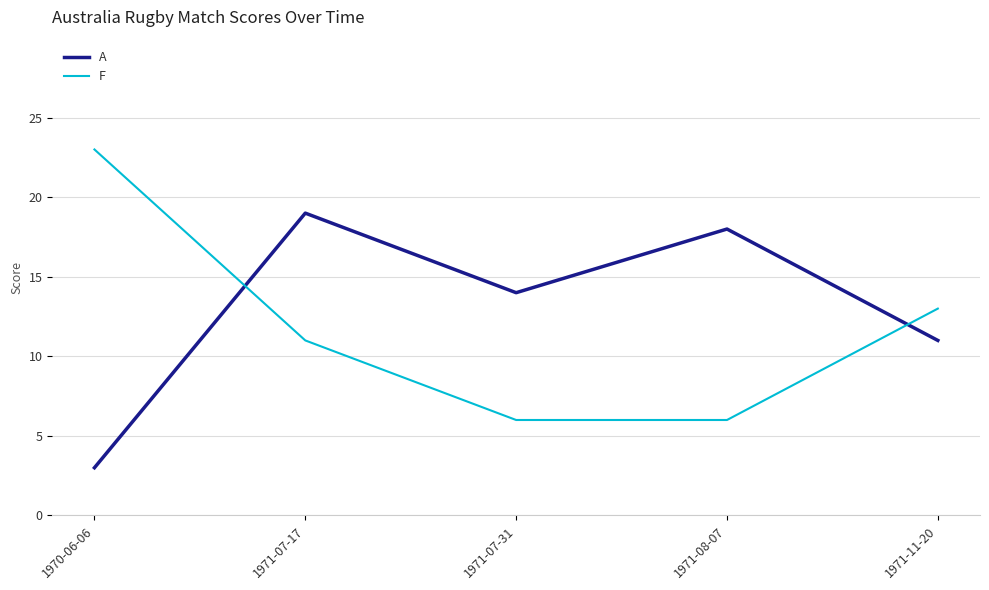

Between 1971-07-17 and 1971-08-07, which series saw the biggest shift?

F